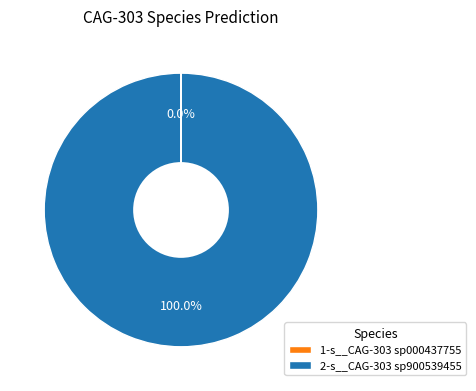

Which slice represents more than half of the pie?

2-s__CAG-303 sp900539455